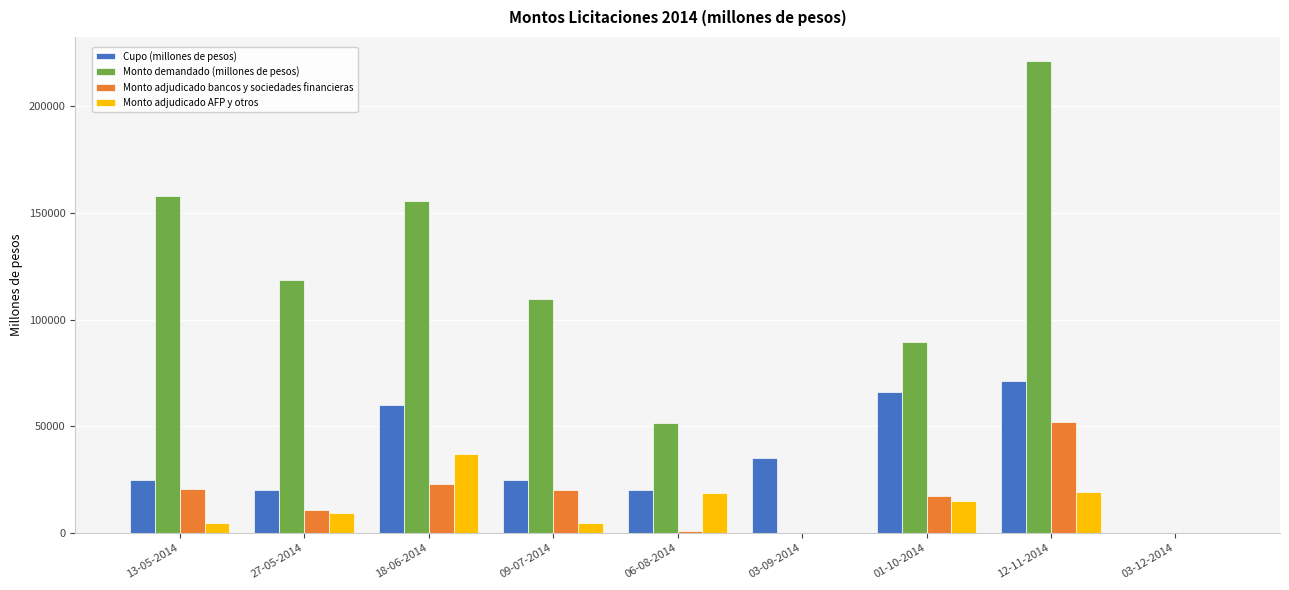

Are the bars horizontal?

No